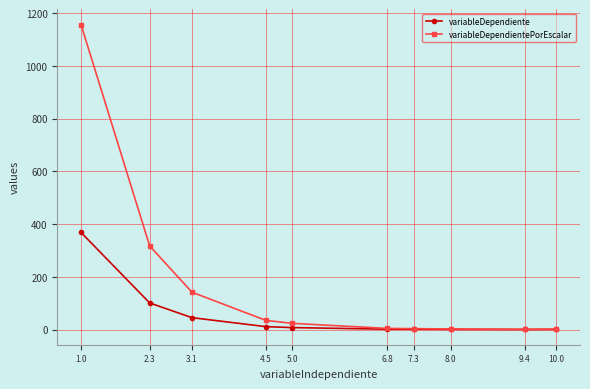

What is the value of the variableDependientePorEscalar point at the 1st from the left?

1156.8